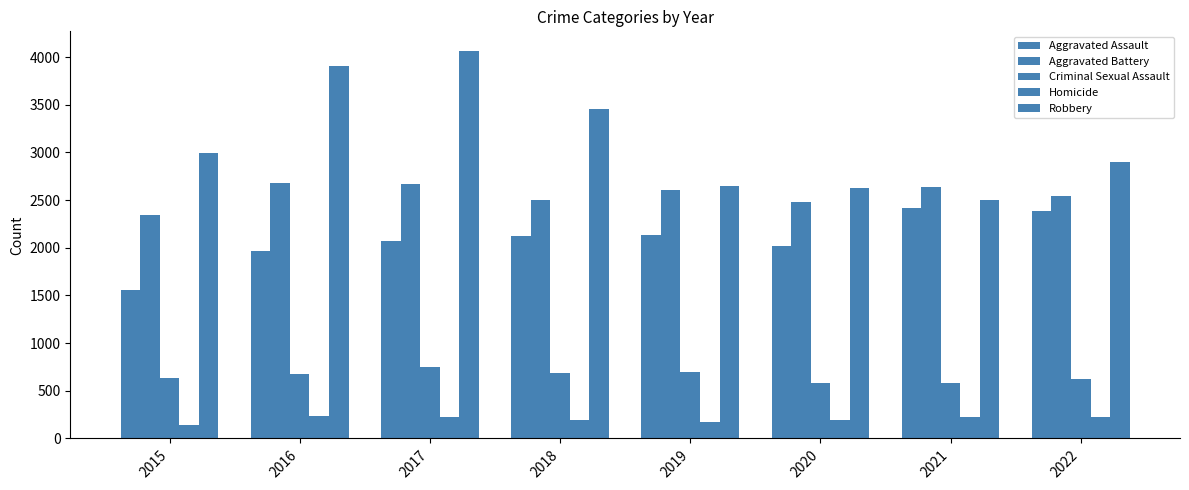

How many bars are there in each group?

5